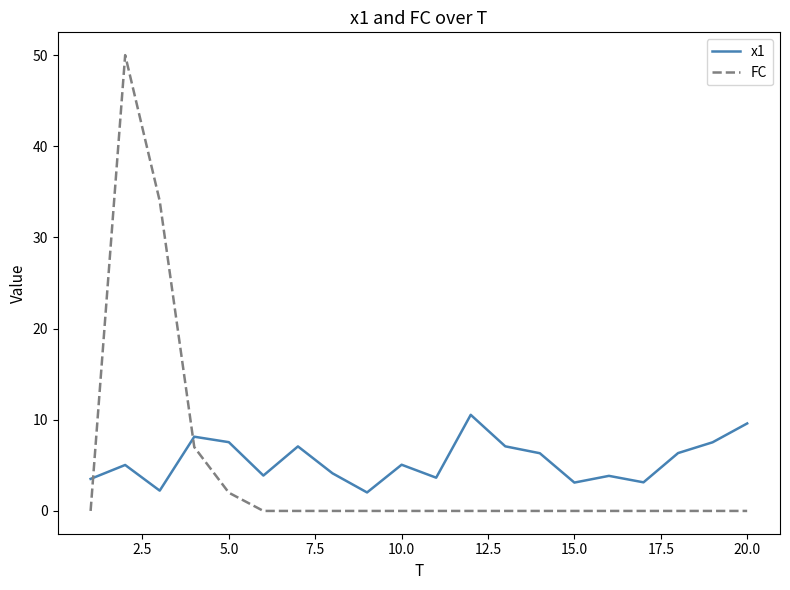

What is the sum of all FC values?

93.0